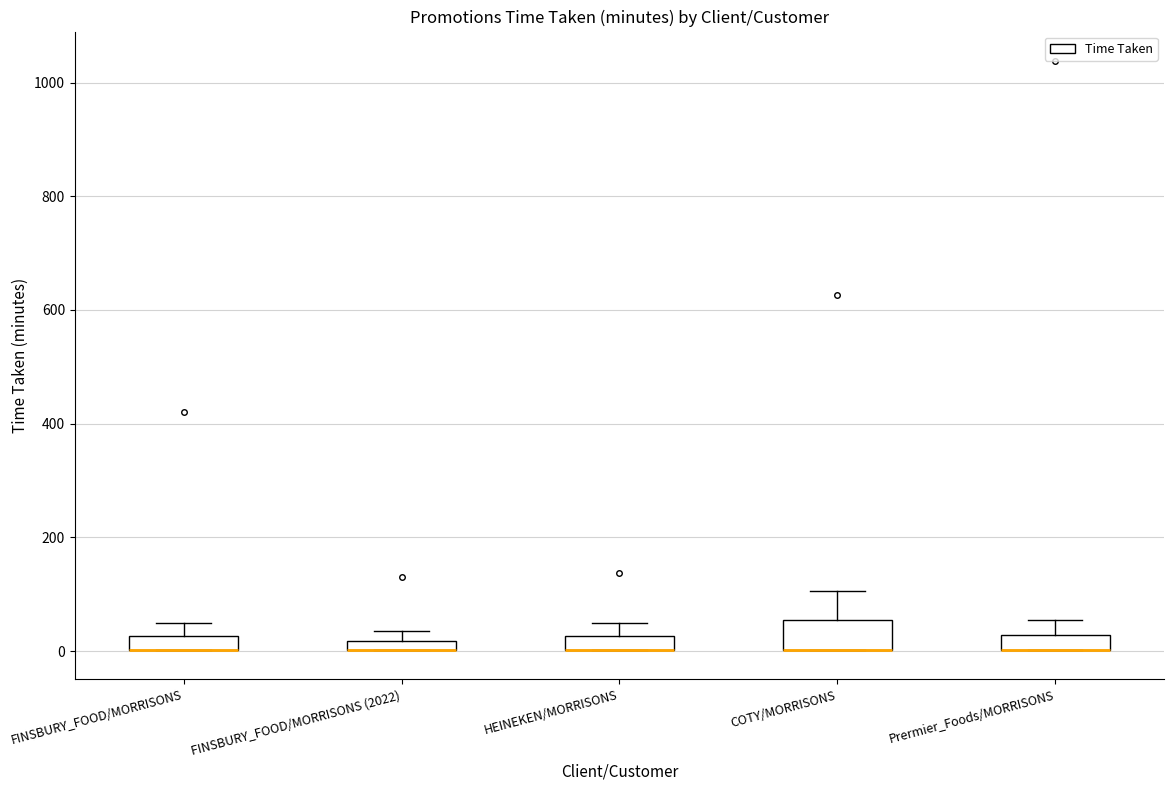

Comparing the boxes themselves (not the whiskers), which one is the tallest?

COTY/MORRISONS